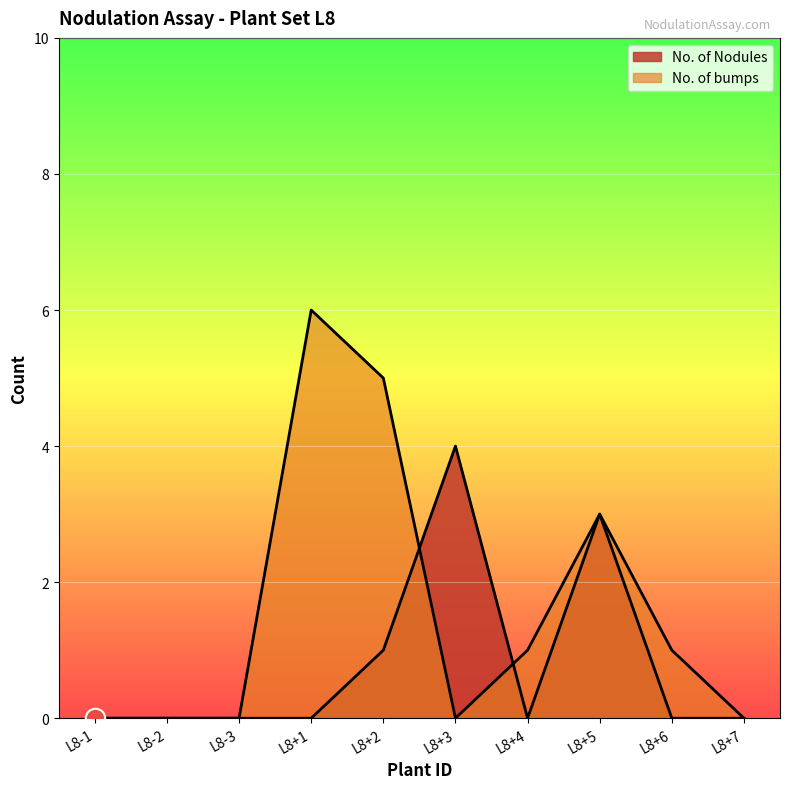

List the series in order of their peak value, highest first.

No. of bumps, No. of Nodules